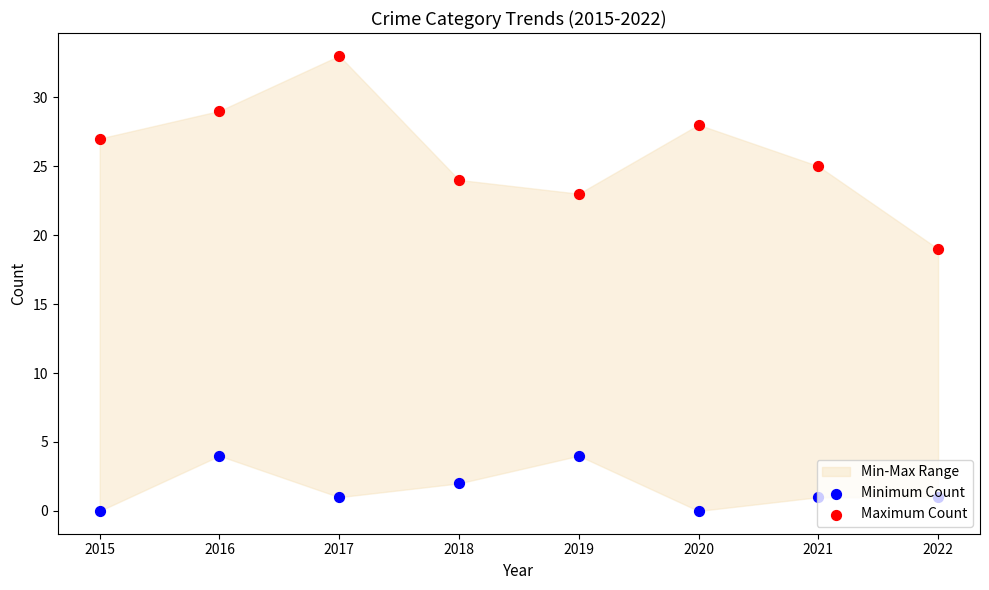

Which series has the largest total across all categories?

Maximum Count